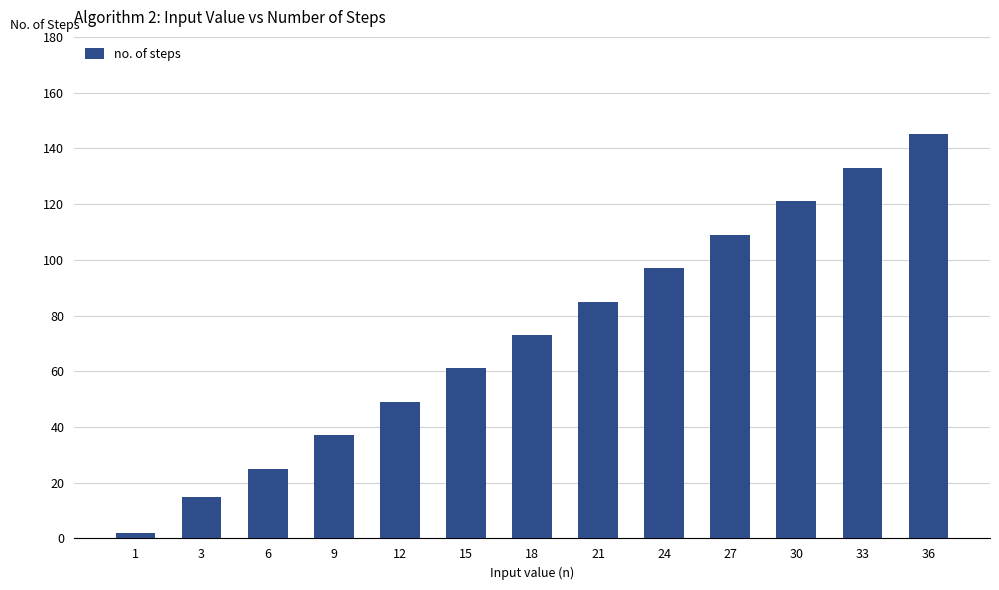

What is the value of the 4th bar from the left?

37